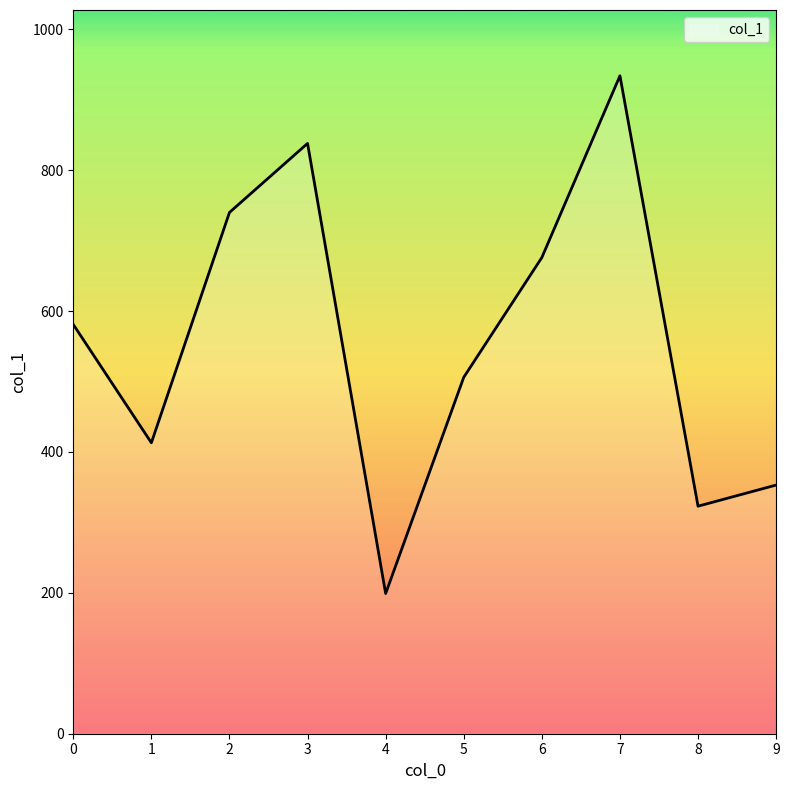

Read the value at 2, to the nearest 100.

700